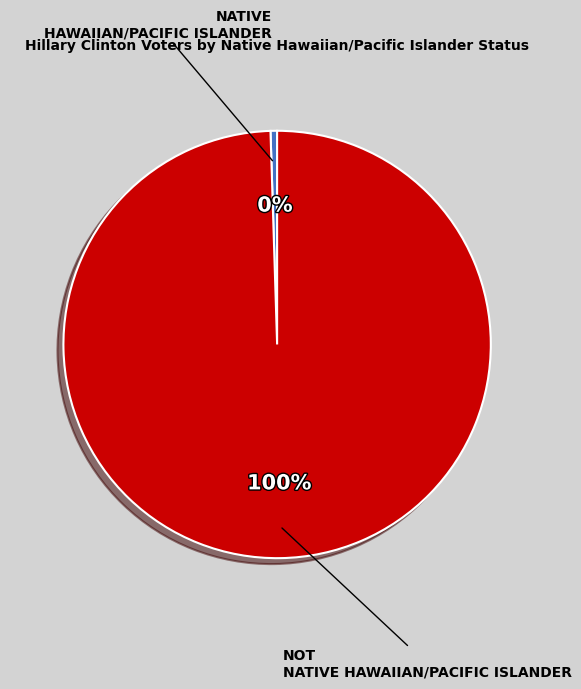

How many segments does this pie chart have?

2